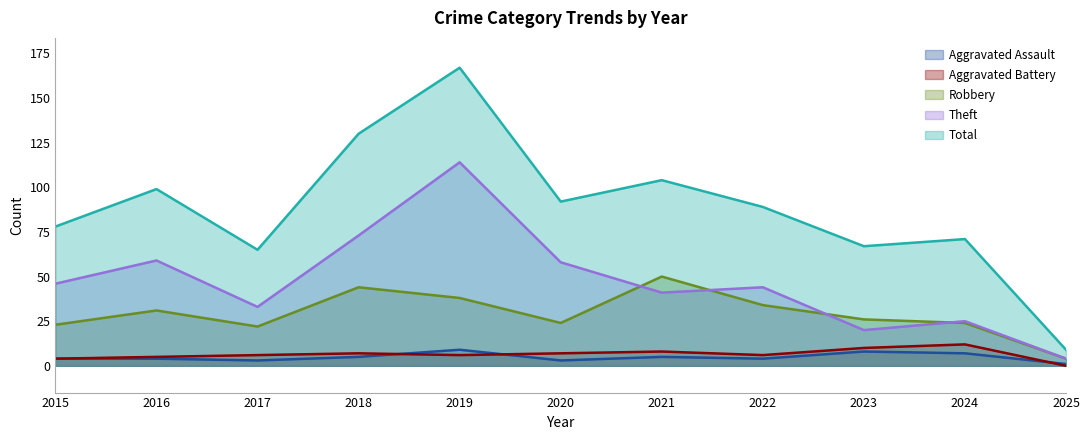

List the labels in order of Robbery value, smallest first.

2025, 2017, 2015, 2020, 2024, 2023, 2016, 2022, 2019, 2018, 2021